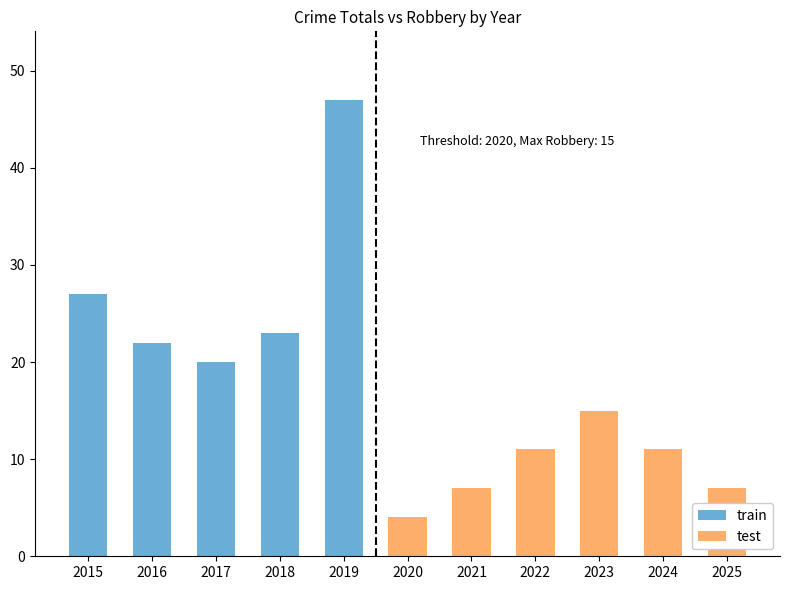

Rank the series at 2015 from highest to lowest value.

train, test